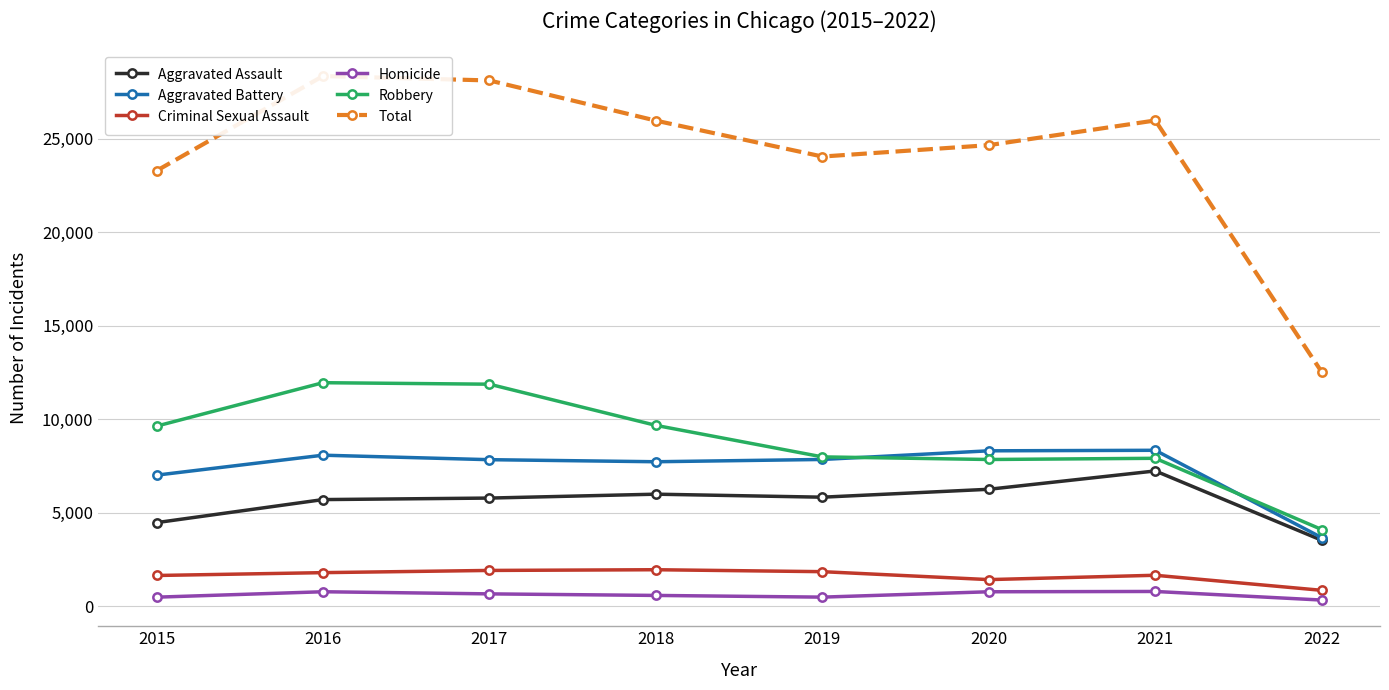

Between 2017 and 2018, which is larger?

2018